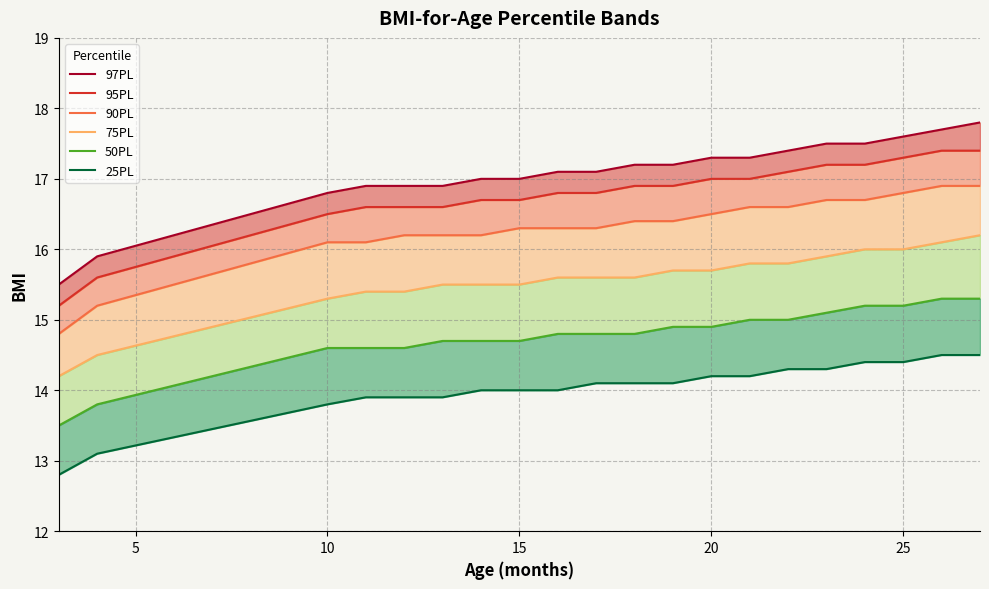

What is the average value of the 97PL series?

17.1